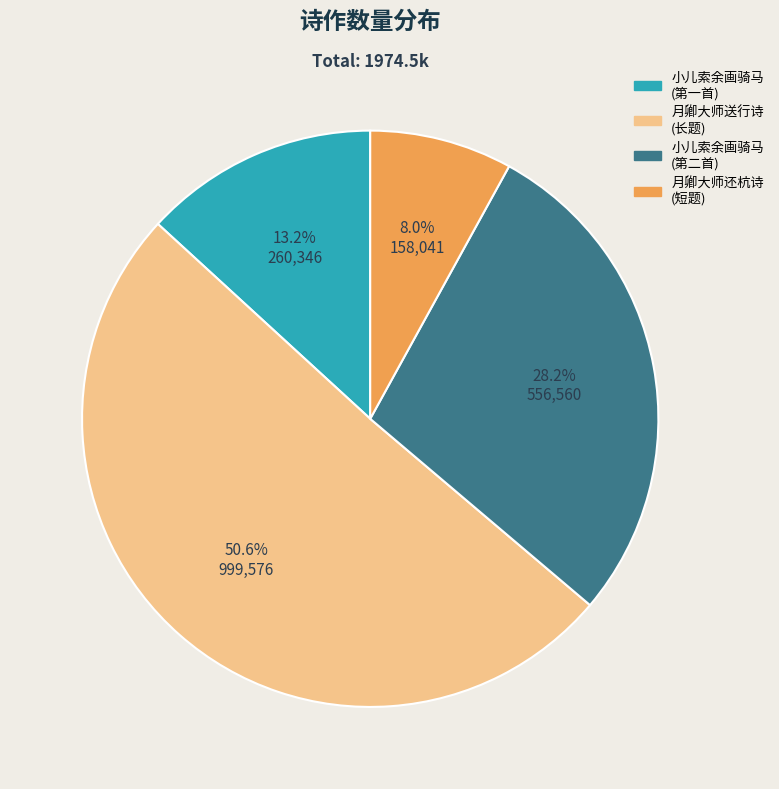

What is the smallest slice in the pie chart?

月卿大师还杭诗 (短题)